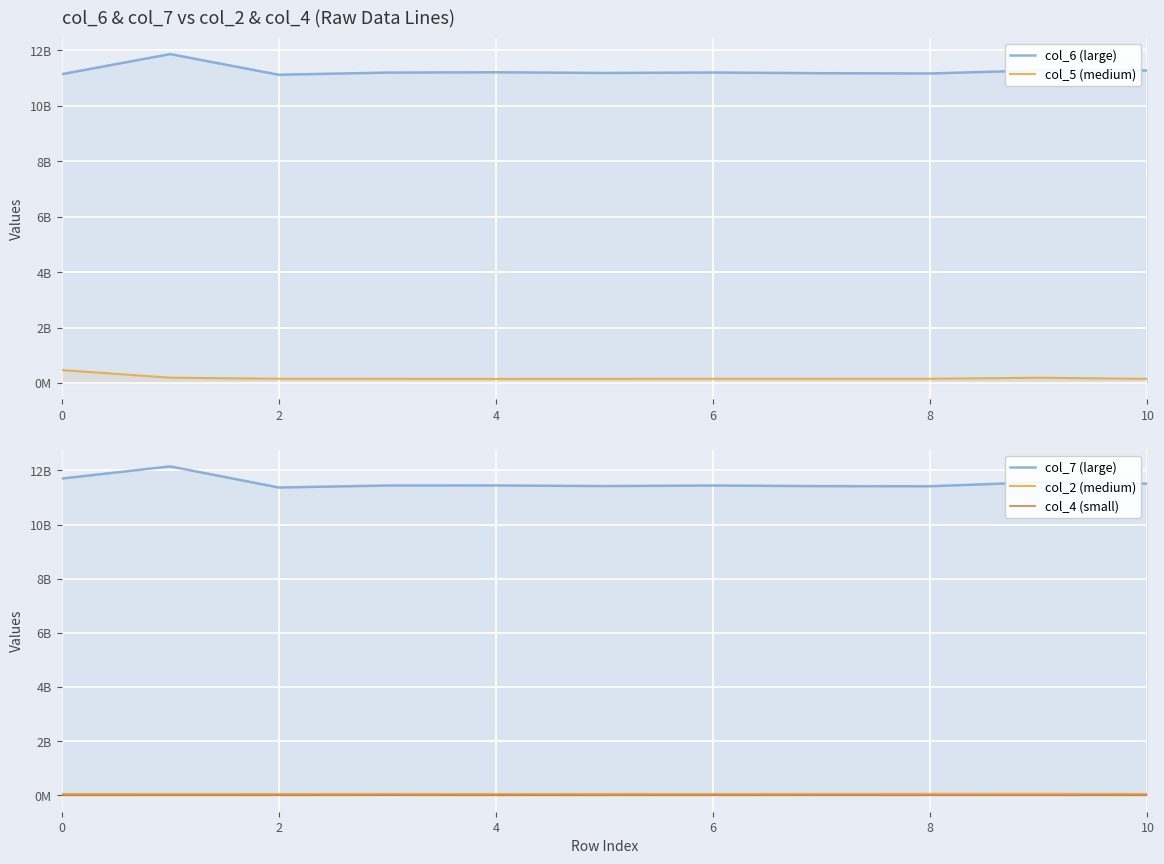

What are all the series names shown in the legend?

col_6 (large), col_5 (medium), col_7 (large), col_2 (medium), col_4 (small)